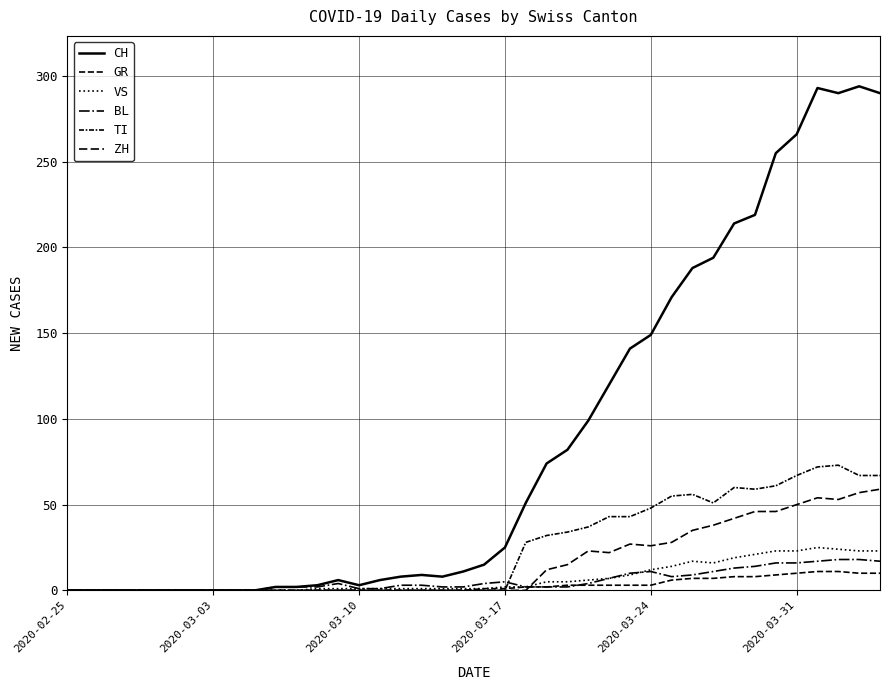

What is the sum of all TI values?

953